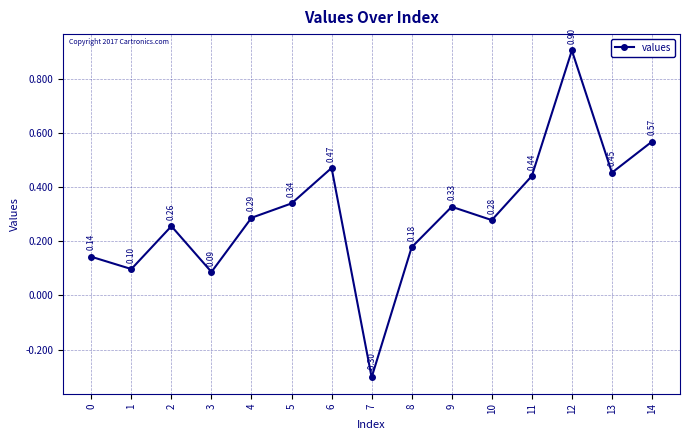

What is the change in value from 1 to 6?

+0.4